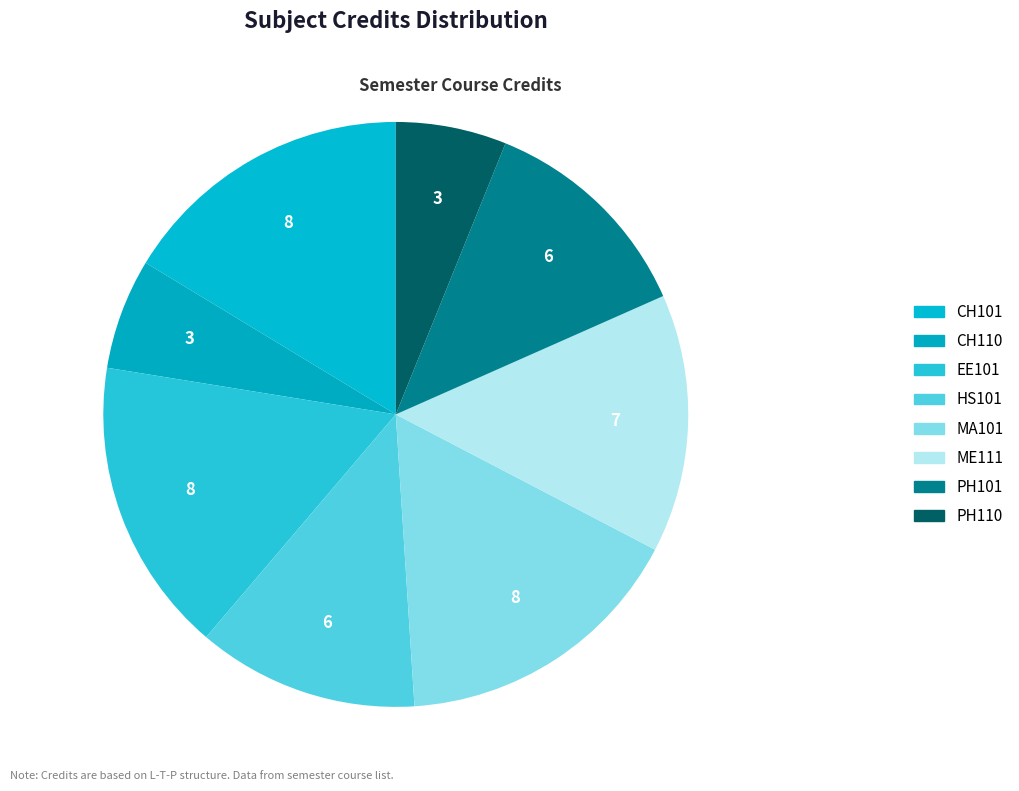

How many segments does this pie chart have?

8